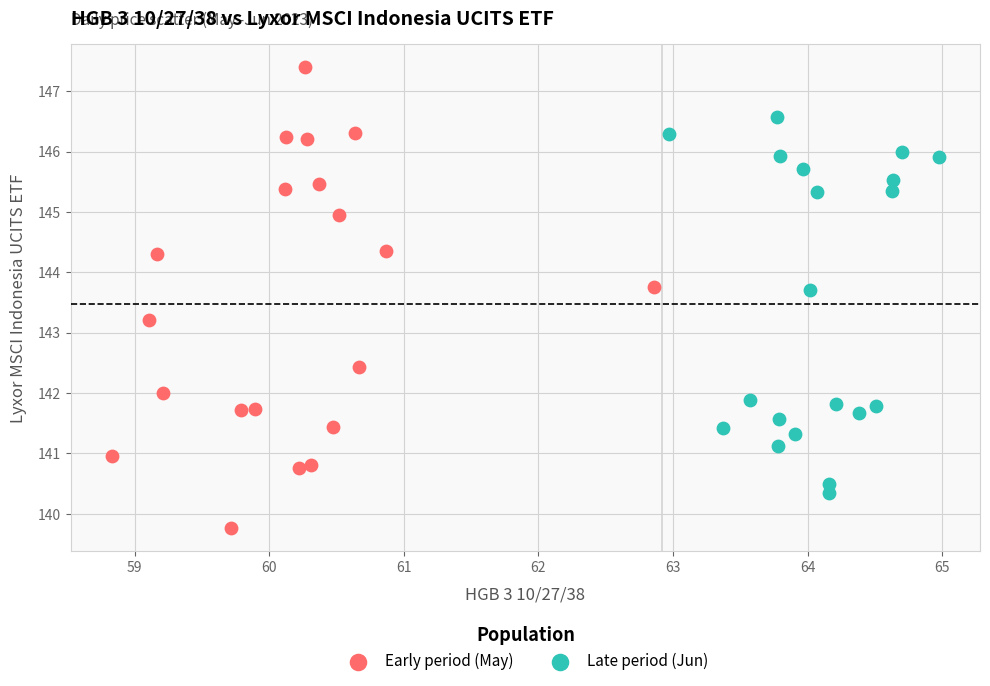

Which series has the largest Y range (max minus min)?

Early period (May)